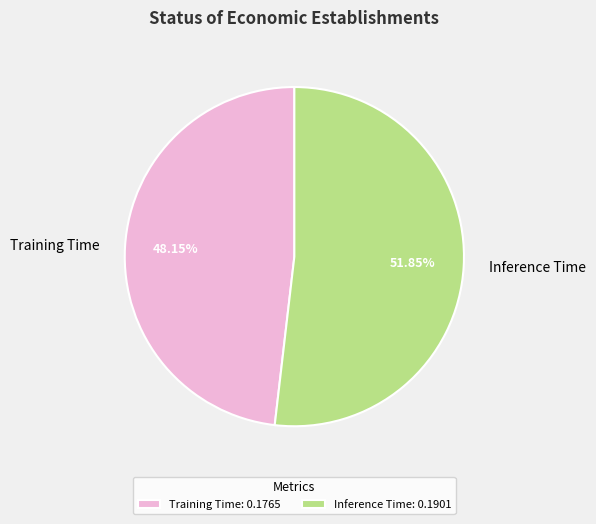

Which category has the biggest portion of the pie?

Inference Time